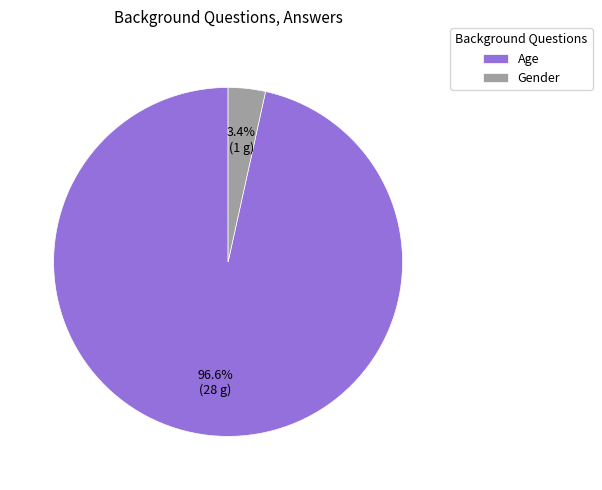

What percentage is the Age slice, to the nearest percent?

97%